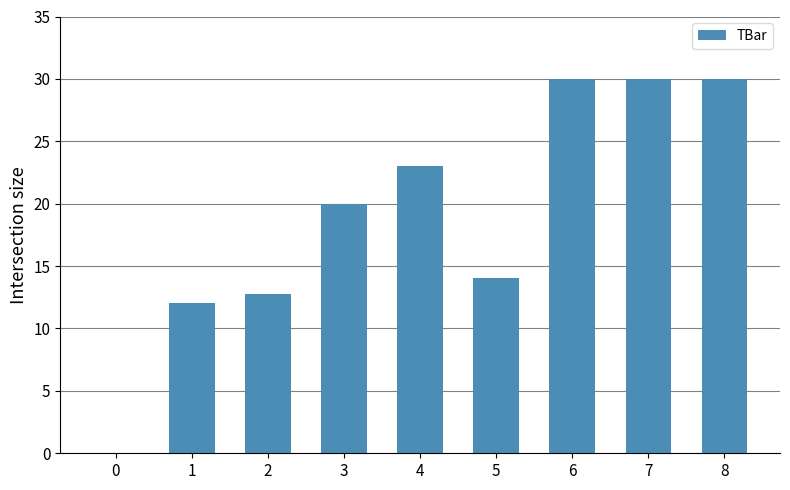

Are the bars horizontal?

No